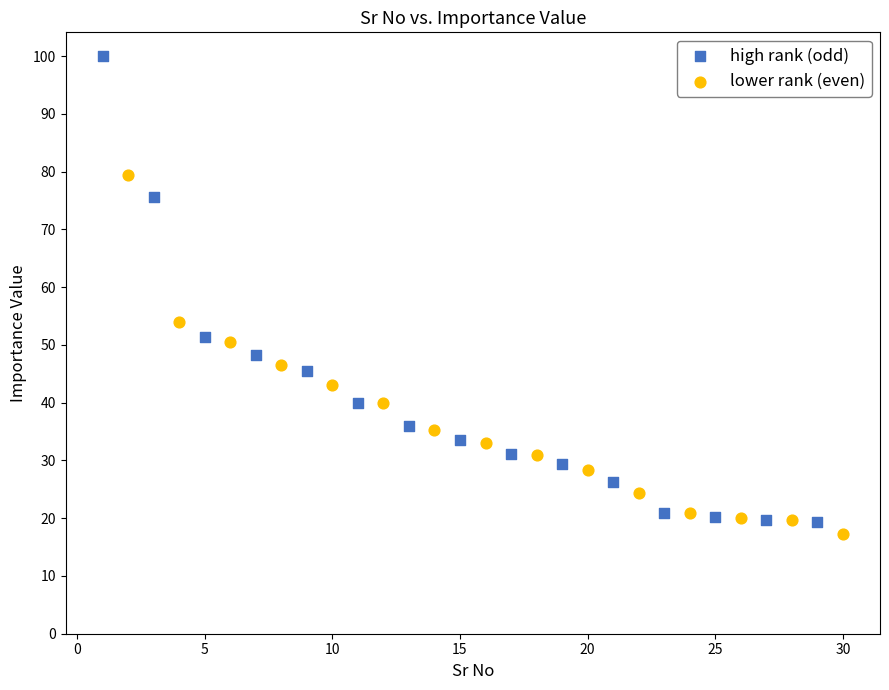

Which series has the largest Y range (max minus min)?

high rank (odd)